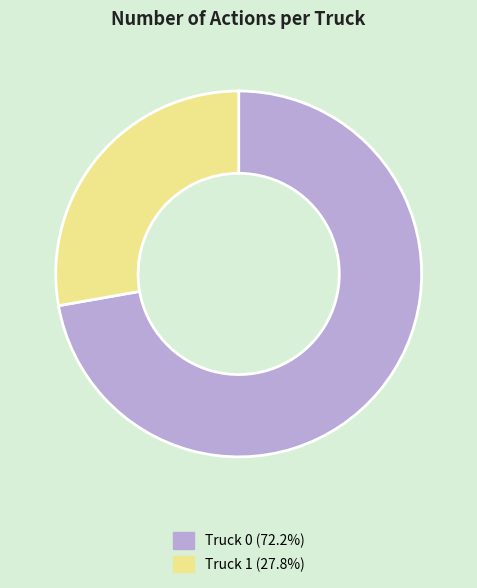

How many segments does this pie chart have?

2